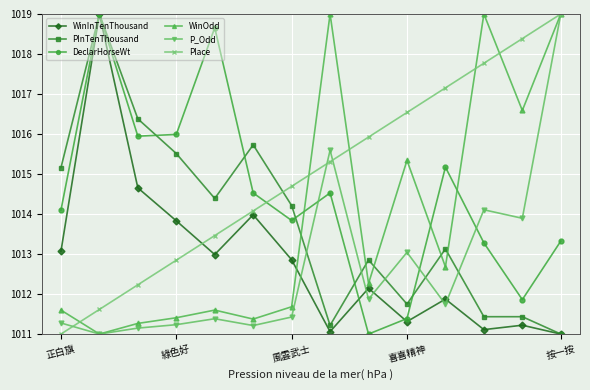

After their last crossing, which series has the higher values: P_Odd or WinInTenThousand?

P_Odd